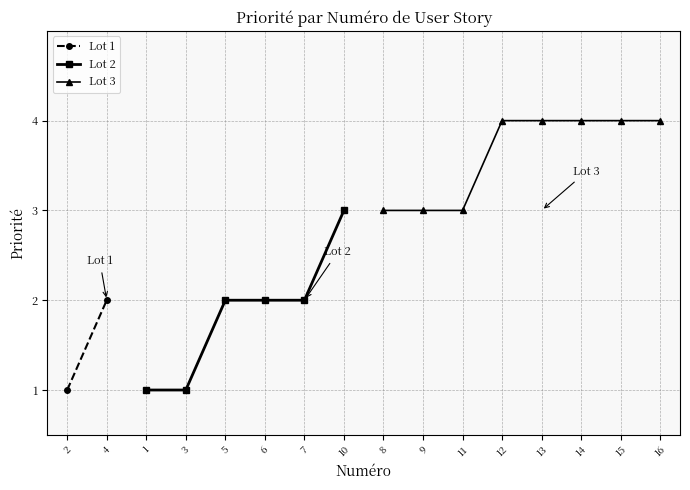

Reading left to right, what are all the values shown in this chart?

1	2	1	1	2	2	2	3	3	3	3	4	4	4	4	4